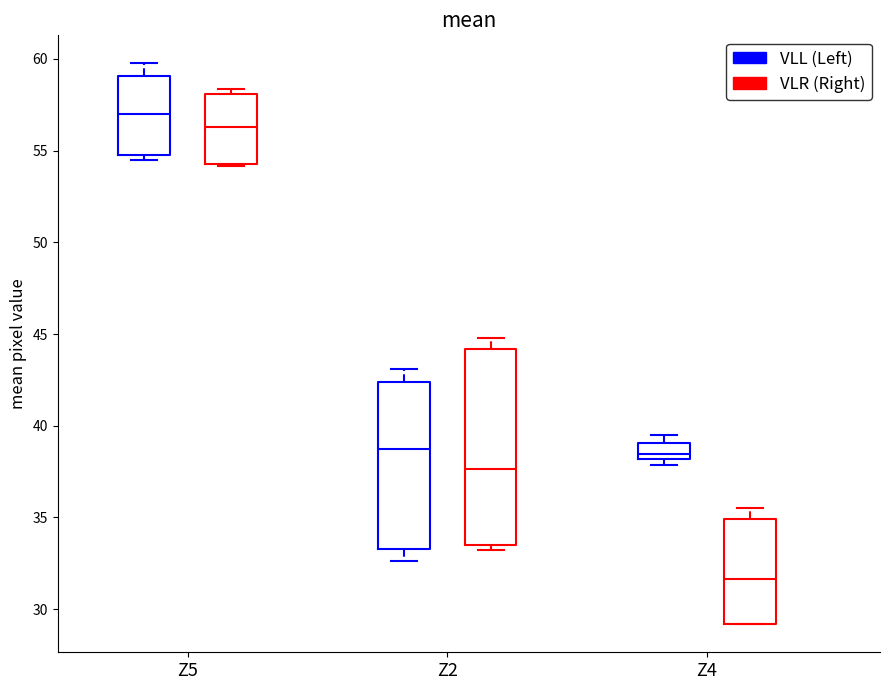

Which box has the lowest median line?

Z4 (VLR (Right))